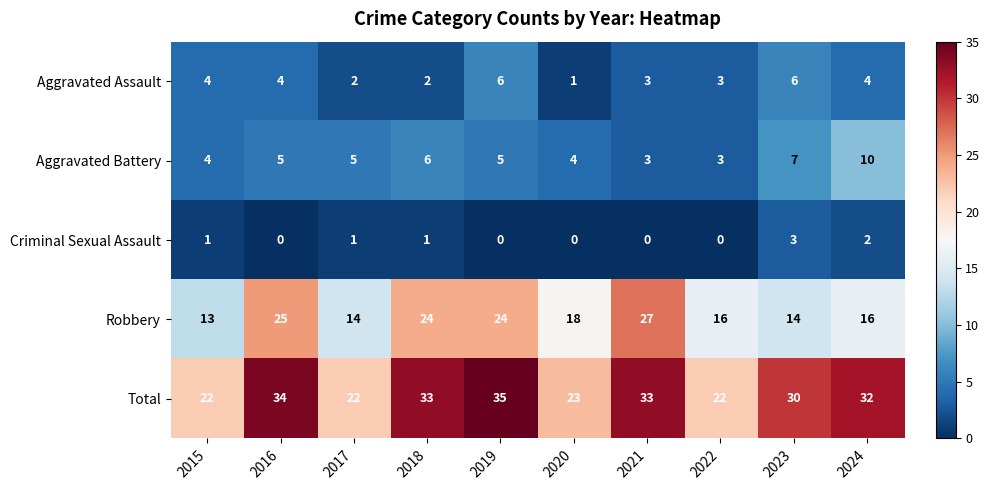

Which series has the largest total across all categories?

Total